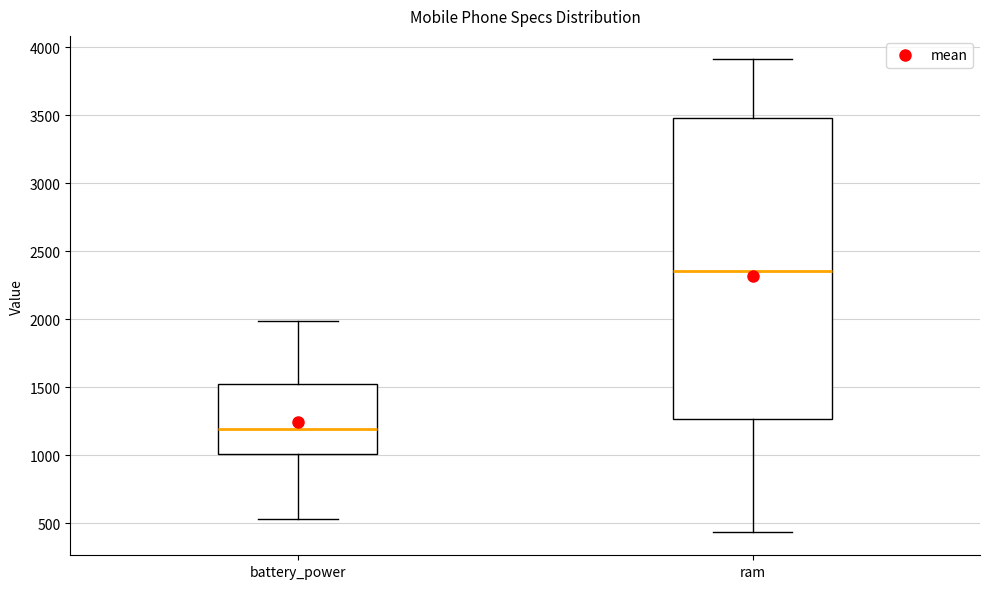

Which box has the highest median line?

ram